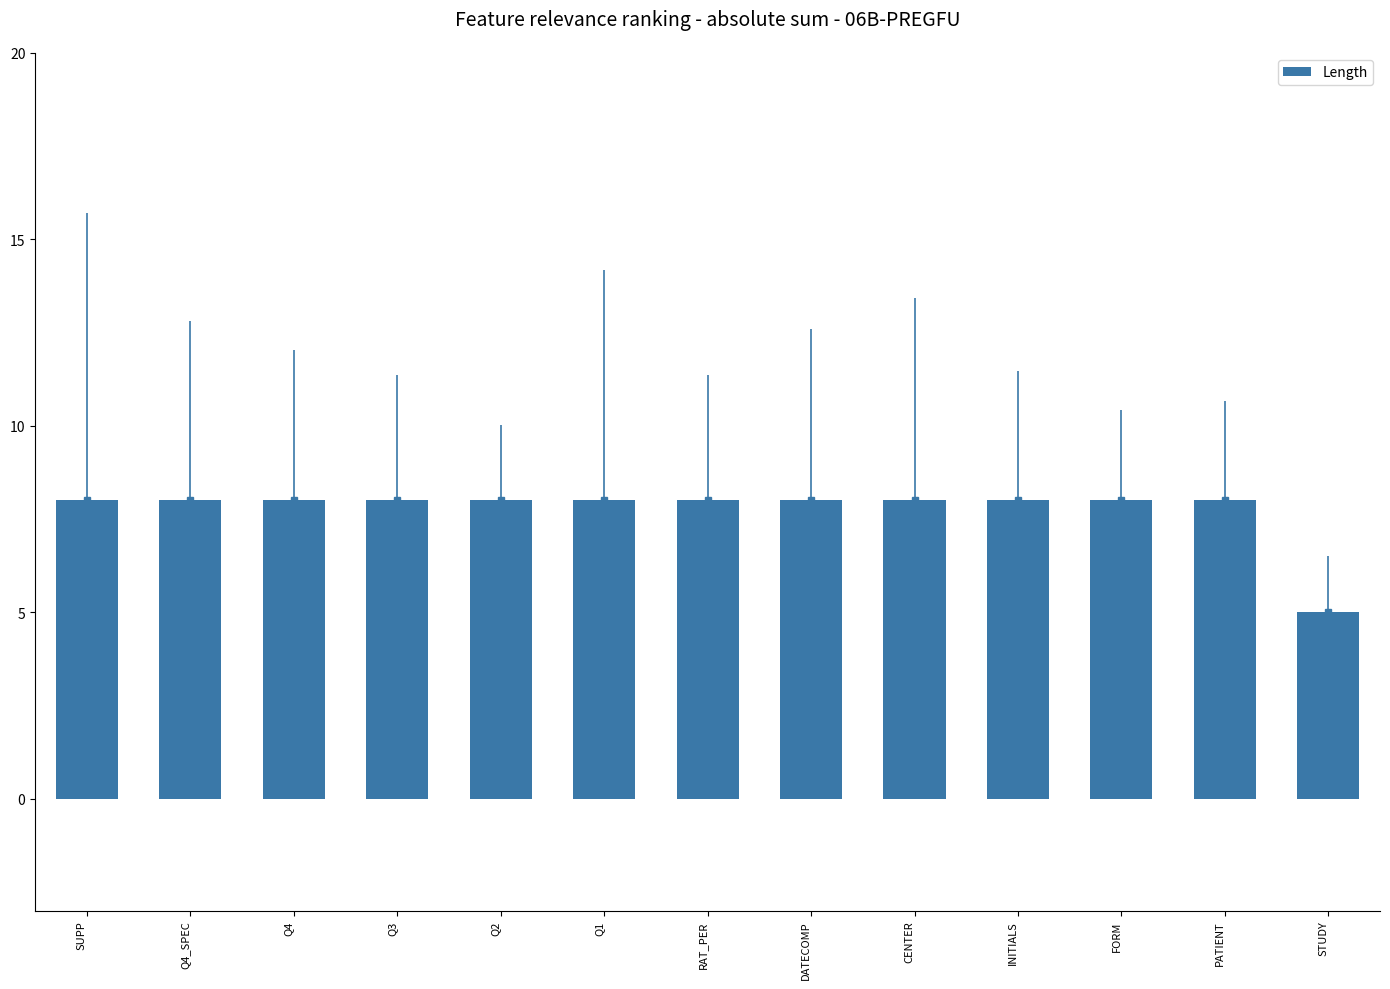

Read the value at Q4.

8